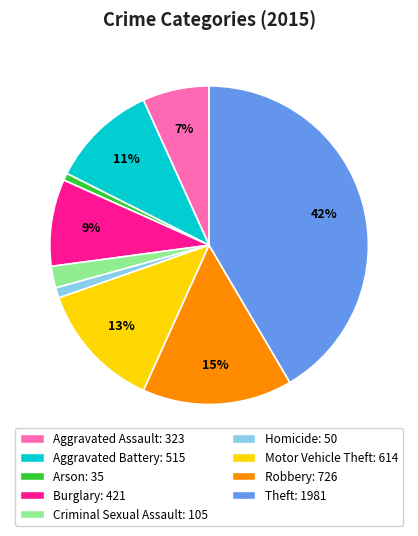

To the nearest percent, what is the difference between the largest and smallest slice percentages?

41%